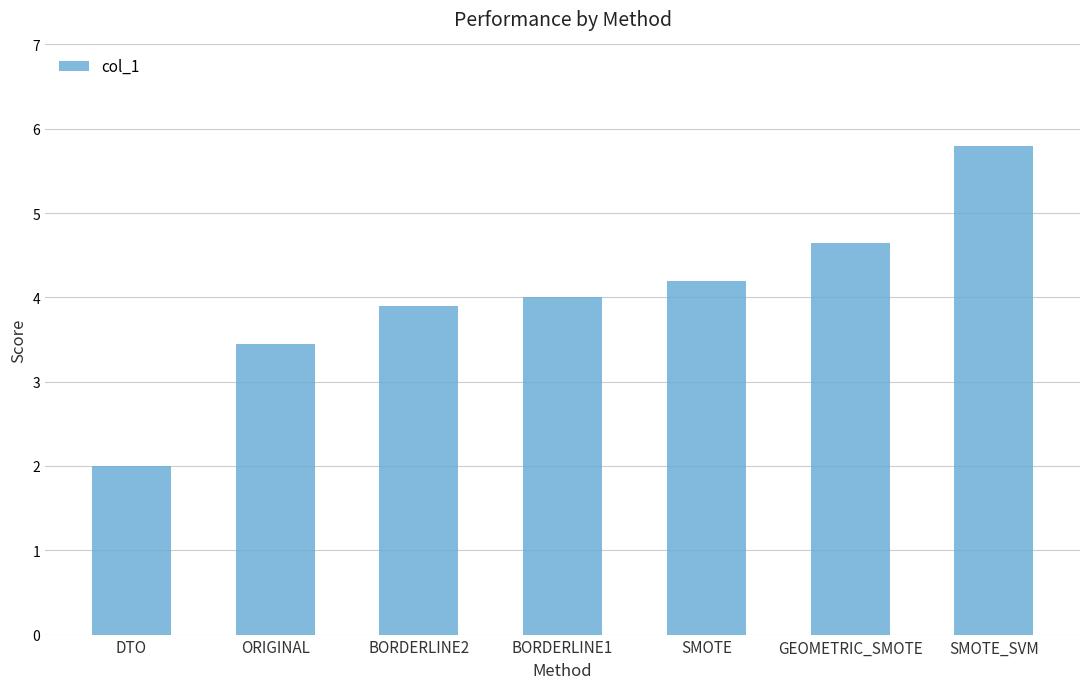

The value at GEOMETRIC_SMOTE is 4.7. True or false?

True